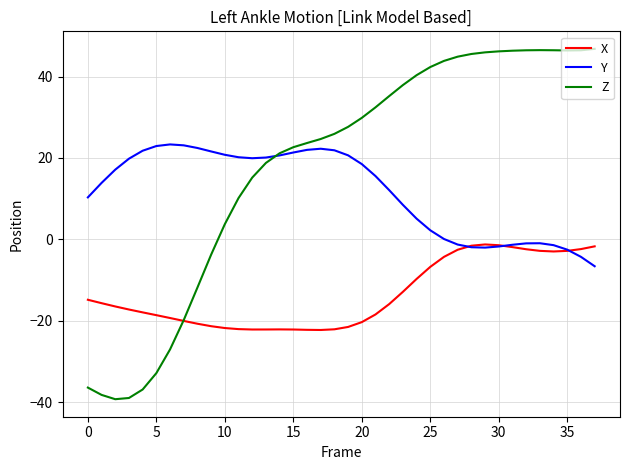

Rank the series by their maximum value, from lowest to highest.

X, Y, Z